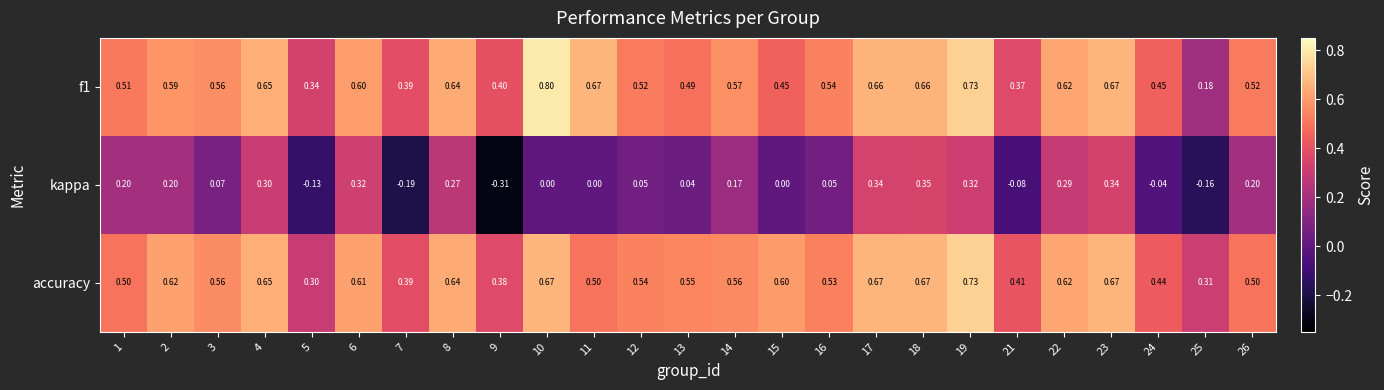

Is the value of accuracy at 18 greater than the value of kappa at 19?

Yes